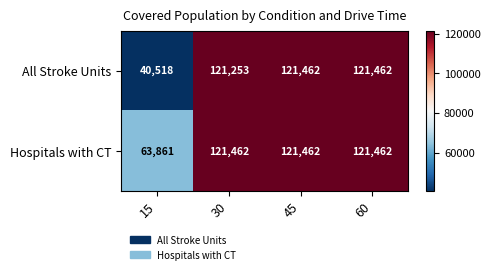

The All Stroke Units series shows 37296 at 30. True or false?

False